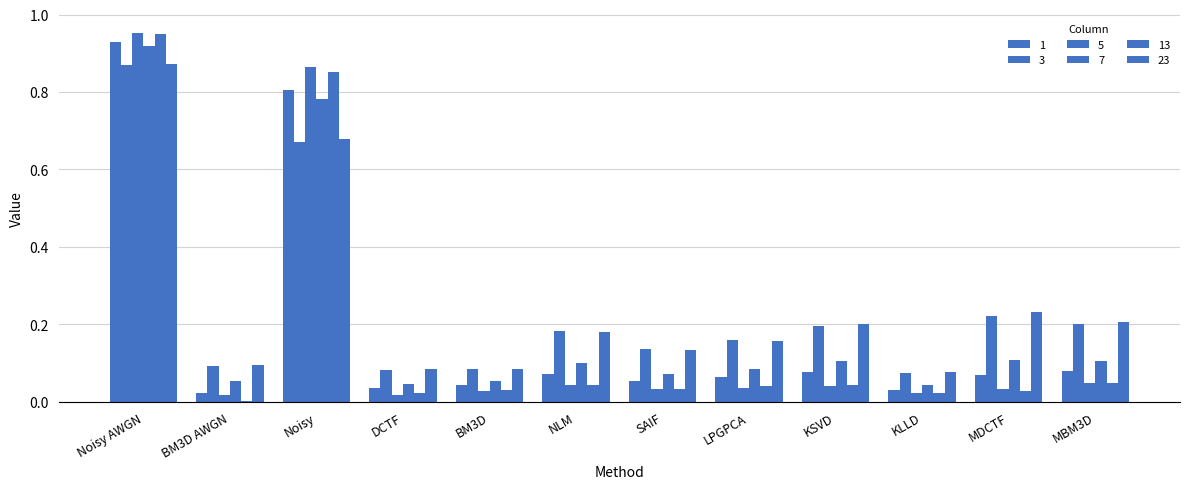

What is the average value of the 13 series?

0.2